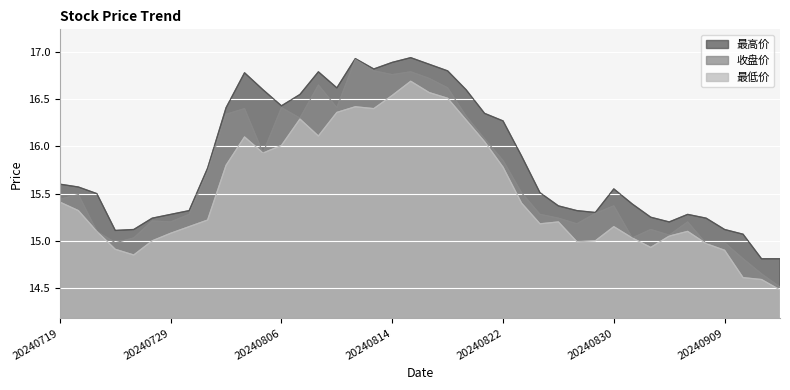

What is the highest value of the 最高价 series?

16.9